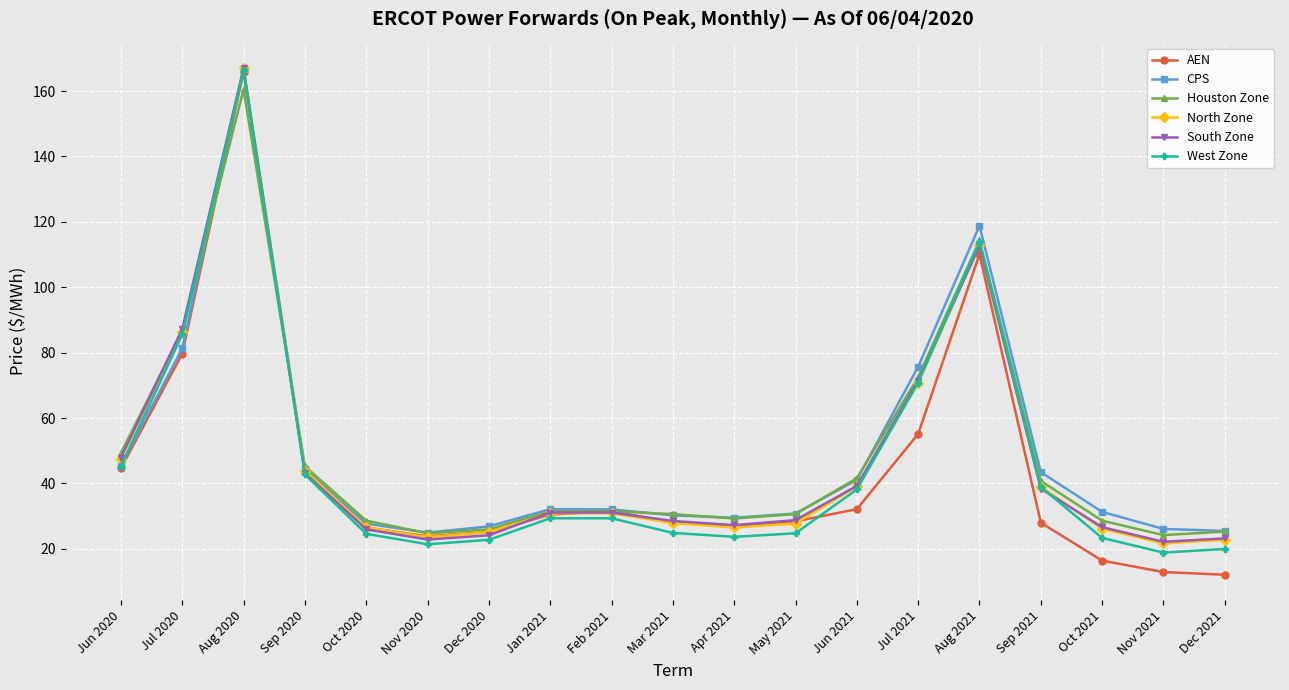

The CPS series shows 14.6 at Oct 2020. True or false?

False